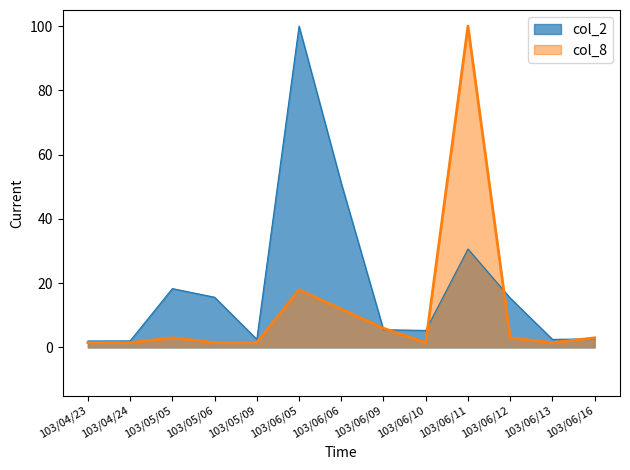

What is the maximum value shown in the chart?

100.0